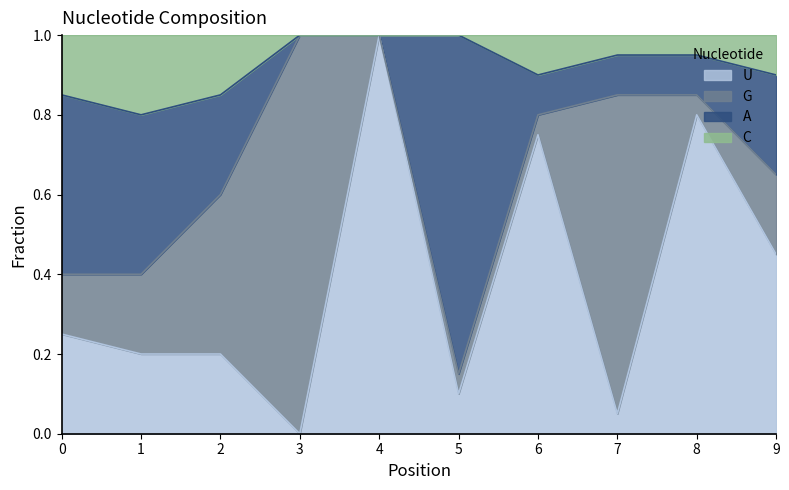

True or false: U has more than 0 interior local peaks.

True